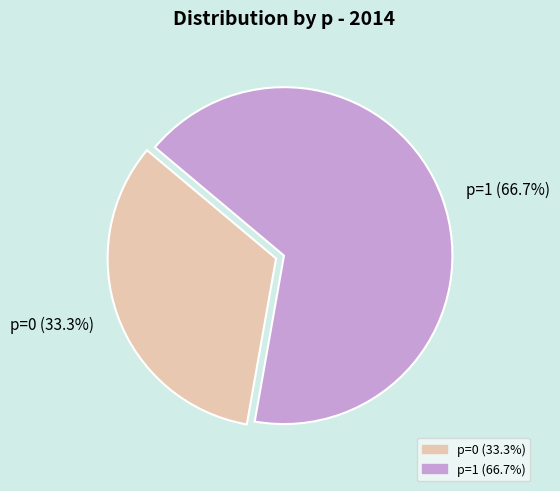

How many slices are in this pie chart?

2